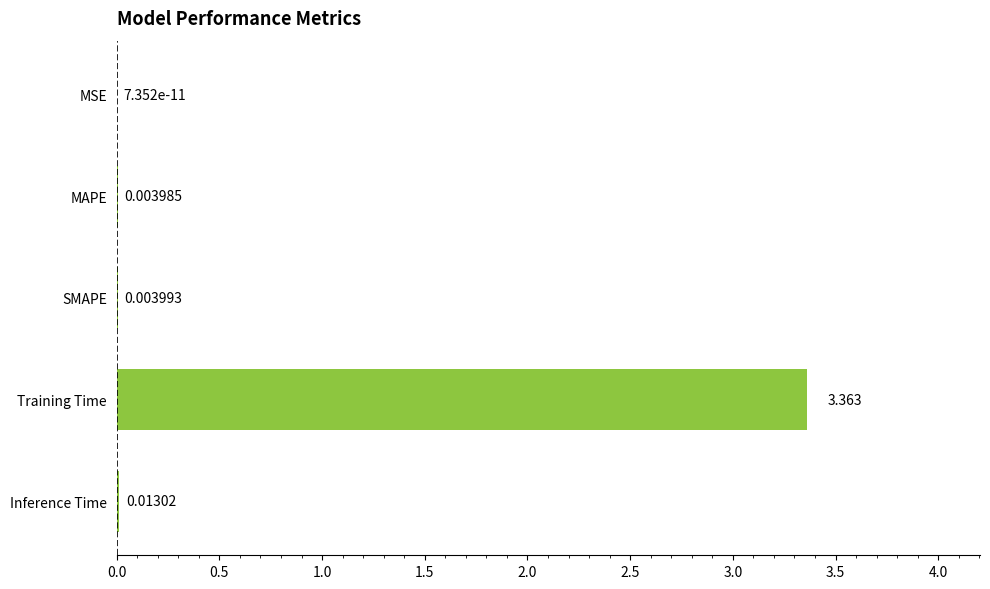

At which label is the value closest to 1?

Inference Time